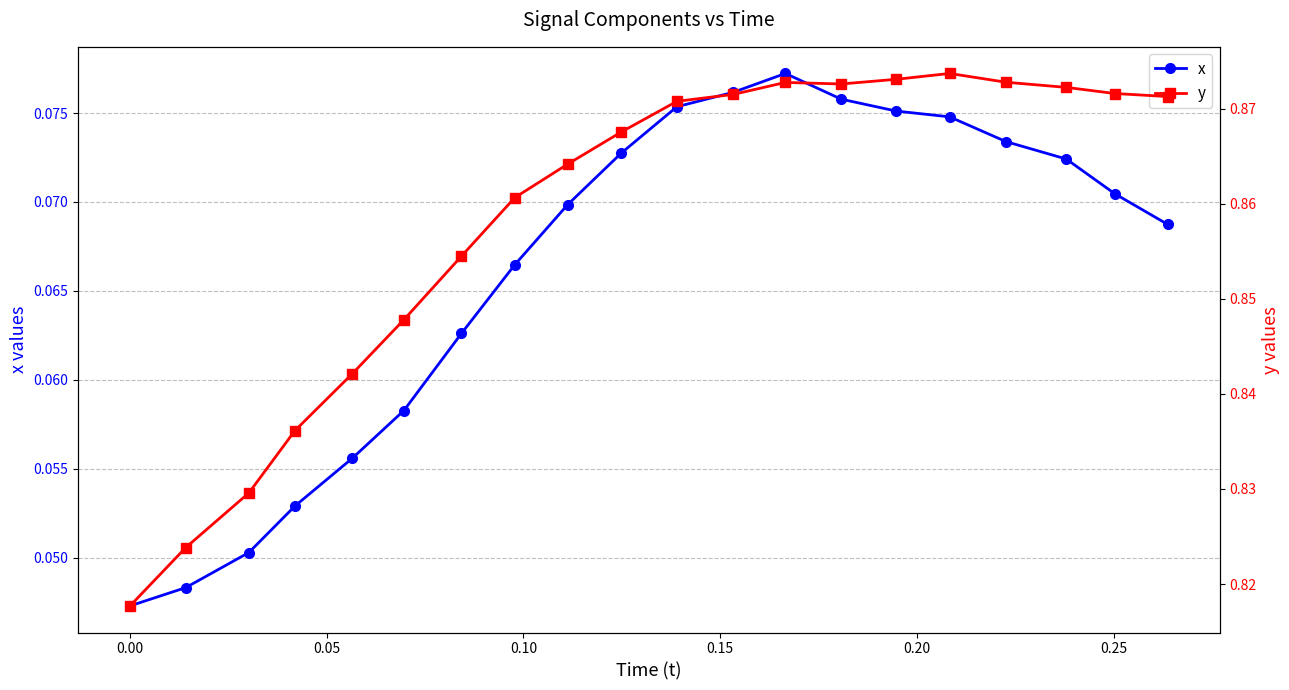

True or false: x has more than 0 points higher than both neighbors.

True